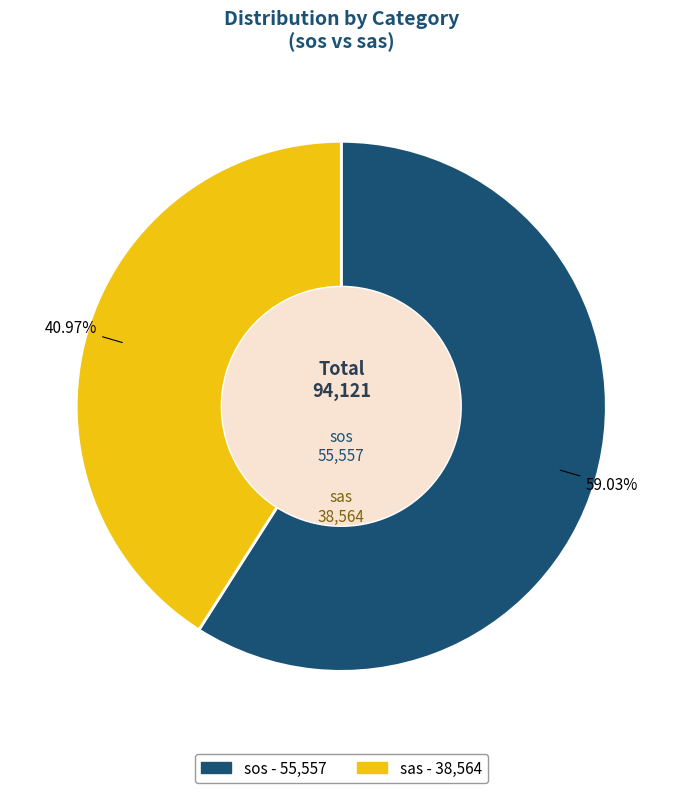

To the nearest percent, what portion does sos represent?

59%